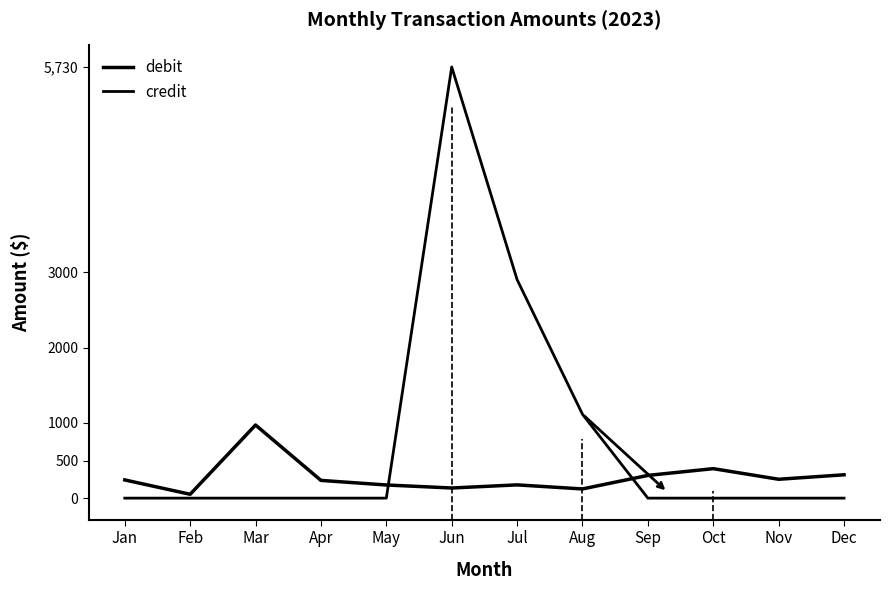

Rank the series by their average value, from lowest to highest.

debit, credit